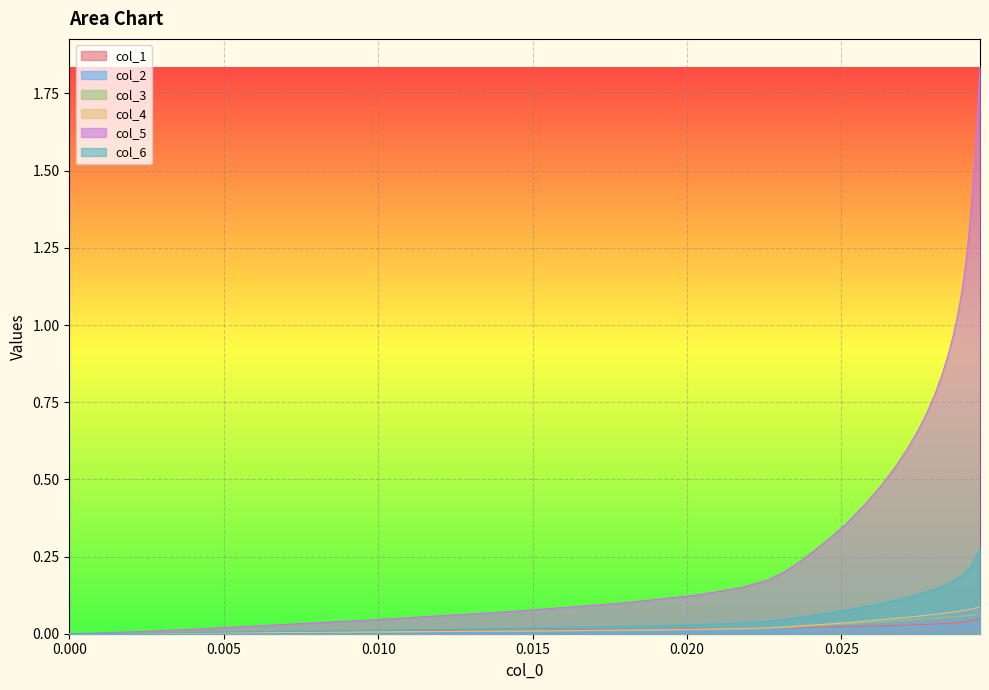

True or false: col_5 and col_2 intersect in this chart.

False